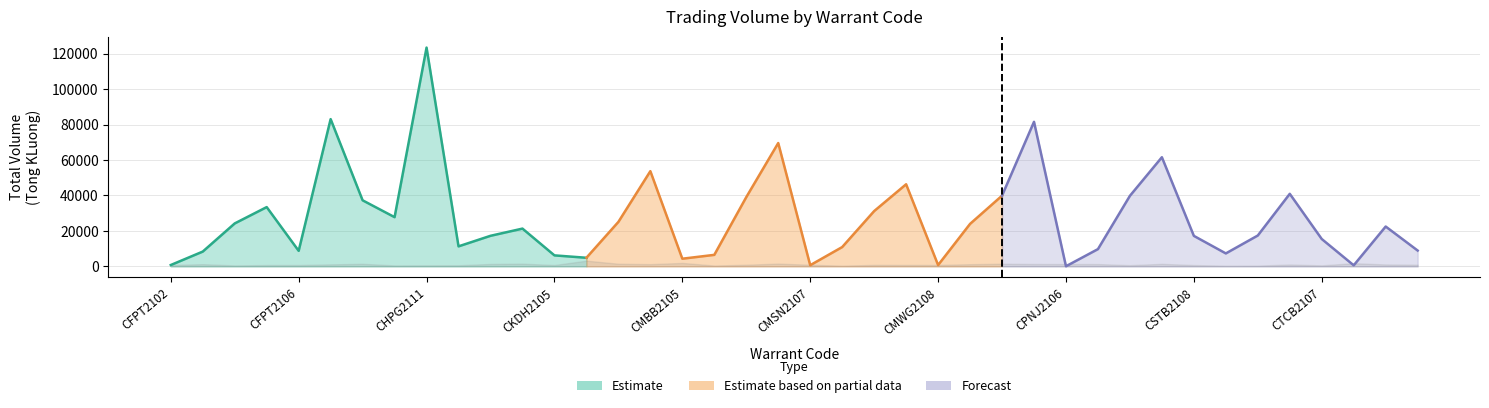

Where is the first local maximum for Tong KLuong?

CFPT2105